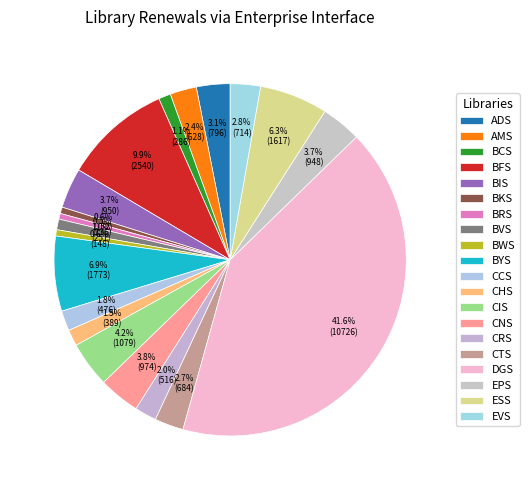

Do ESS and CHS together represent more than half of the pie?

No